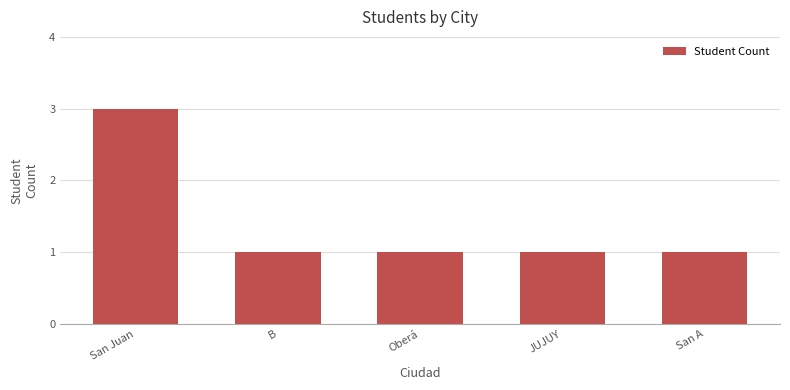

True or false: the data shows 3 at San Juan.

True